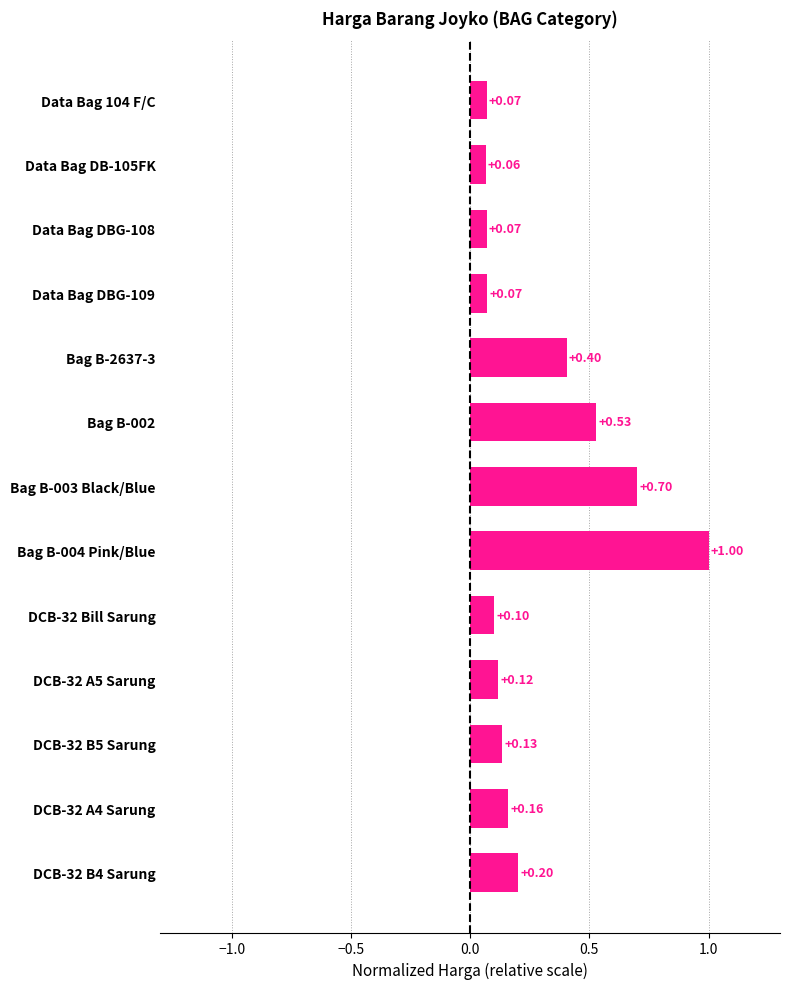

What is the sum of all values?

3.6